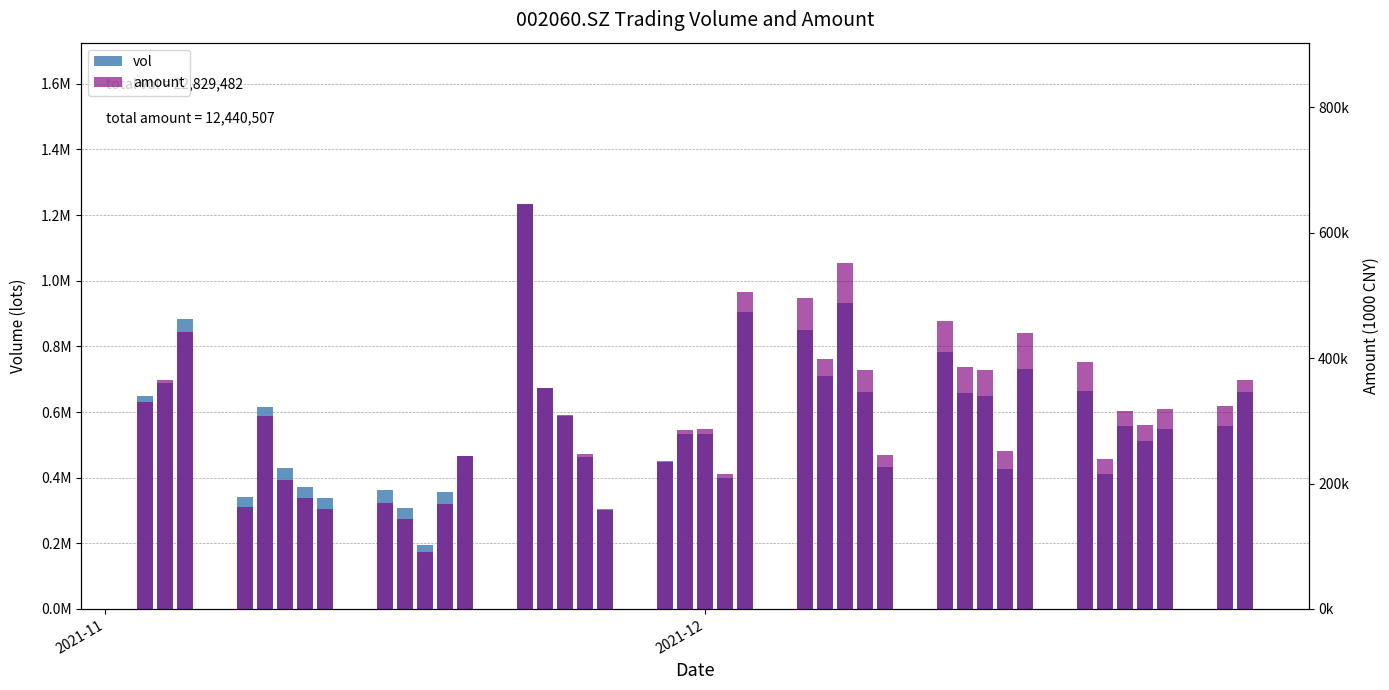

Reading left to right, what are all the values shown in this chart?

vol: 649936.3	688250.9	883268.4	341244.8	615916.0	428005.8	373047.9	337310.3	362797.9	306557.0	194536.0	356197.6	466940.4	1232222.2	673761.6	588233.3	464406.2	303230.4	450408.9	531618.2	532968.4	400040.8	903278.8	849334.8	709348.7	932017.0	660876.5	433258.0	783373.8	659078.8	648179.9	427117.4	730936.5	663690.2	410452.8	556422.4	511999.7	549460.4	558089.8	661667.0
amount: 329434.7	365079.9	442069.9	162421.3	307270.4	205514.4	177061.8	158837.0	169604.9	143029.3	90584.9	167983.8	243071.5	644816.5	352792.2	309330.8	247461.0	157349.7	234961.4	285534.3	286631.6	215932.1	504653.8	495714.3	397826.2	551655.4	381319.1	245845.5	459521.2	385155.0	380197.9	252488.3	440434.7	393624.2	238513.6	314989.7	293770.3	318554.5	323704.5	365765.3